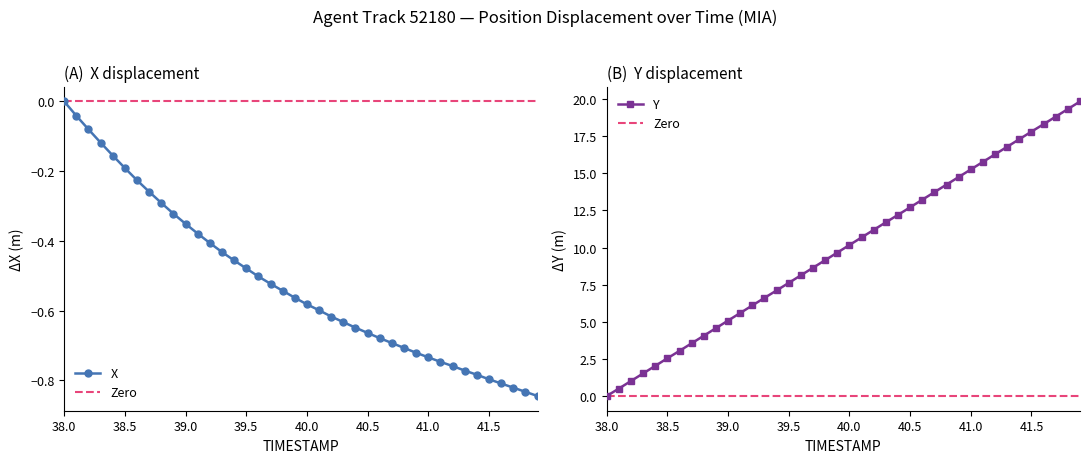

The value of X at 40.5 is -0.2. True or false?

False